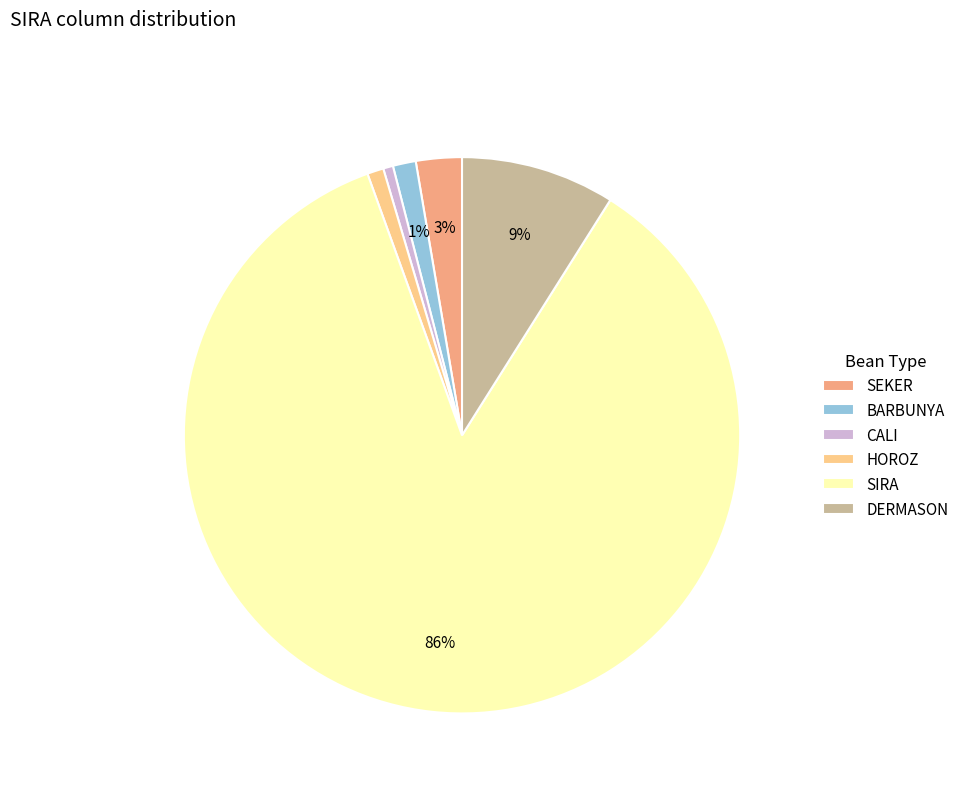

Which category has the biggest portion of the pie?

SIRA